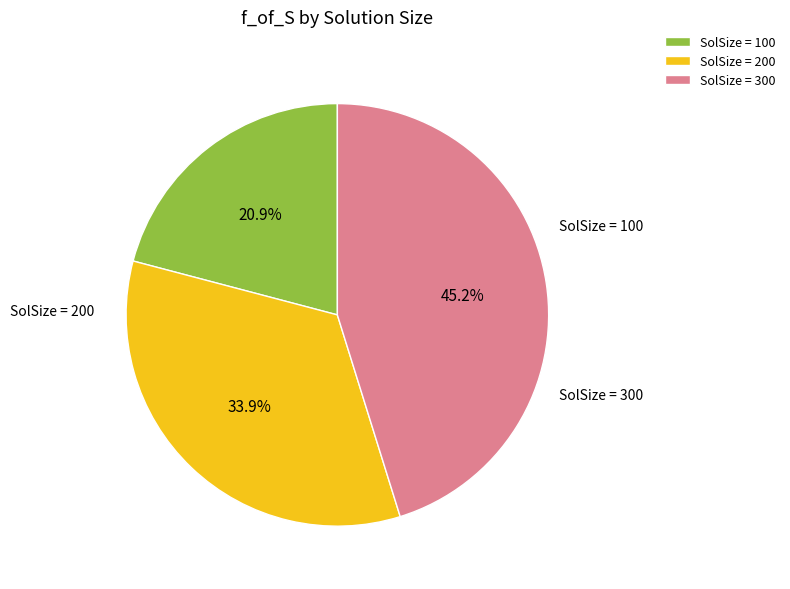

To the nearest percent, what is the average slice percentage?

33%